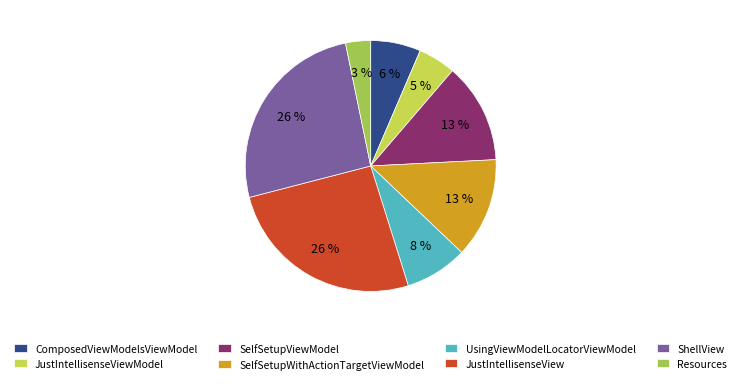

Does JustIntellisenseViewModel represent more than half of the total?

No